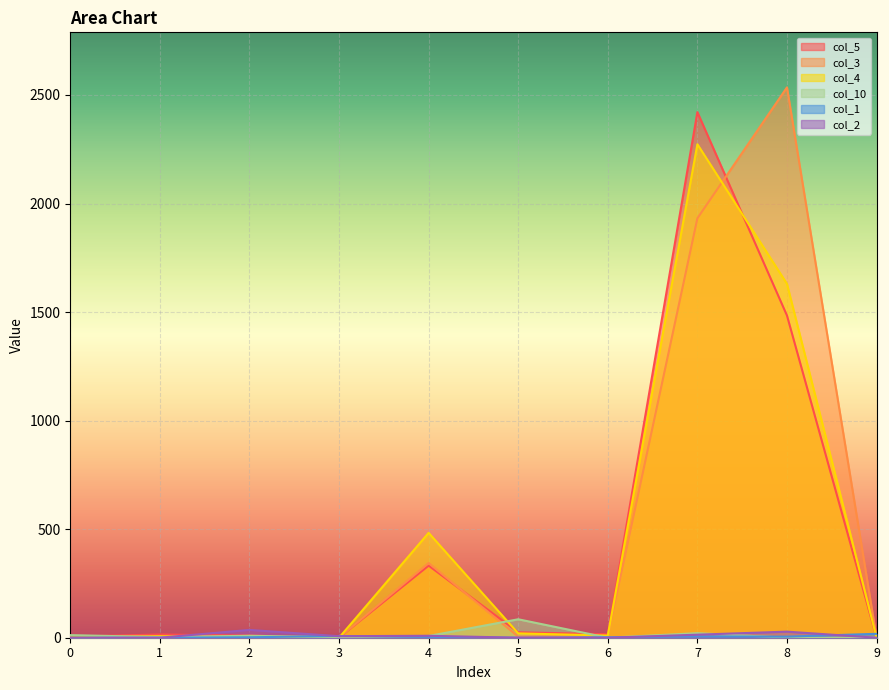

What is the difference between the second highest and minimum values in the col_3 series?

1932